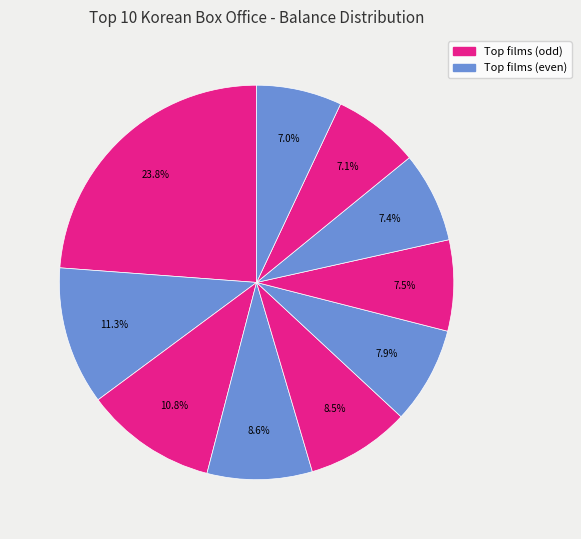

To the nearest percent, what is the average slice percentage?

10%